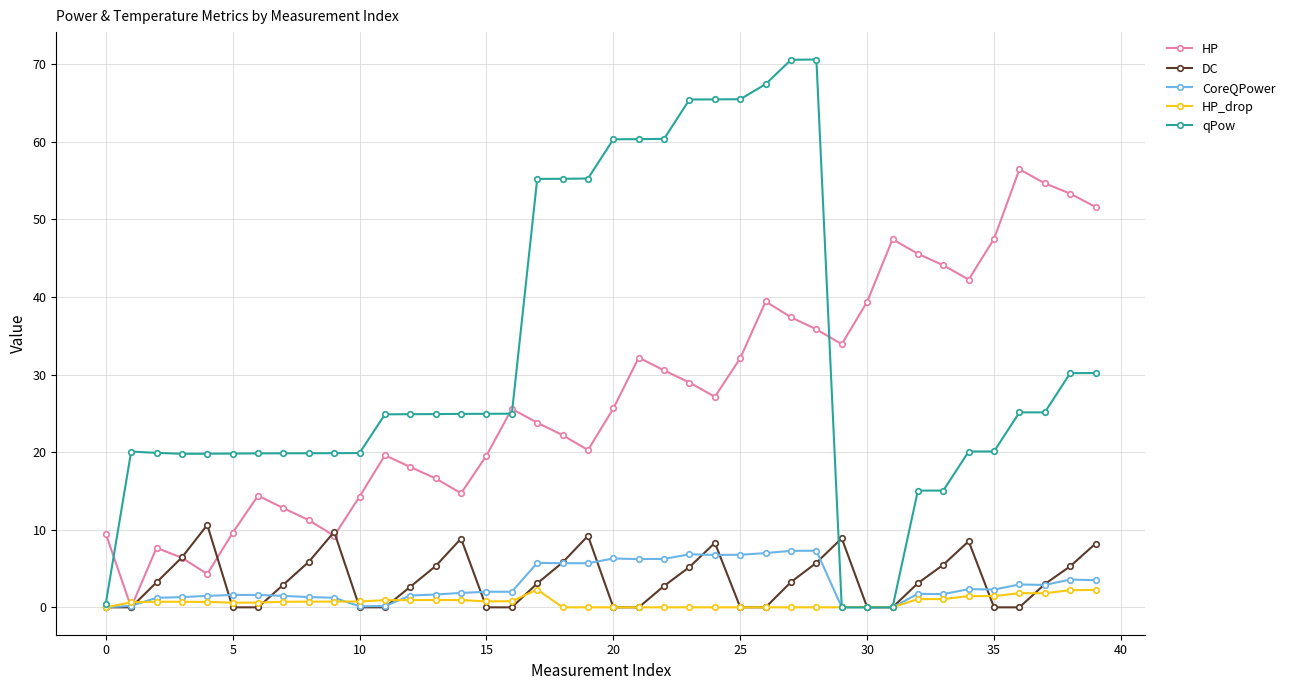

List the series in order of their peak value, highest first.

qPow, HP, DC, CoreQPower, HP_drop